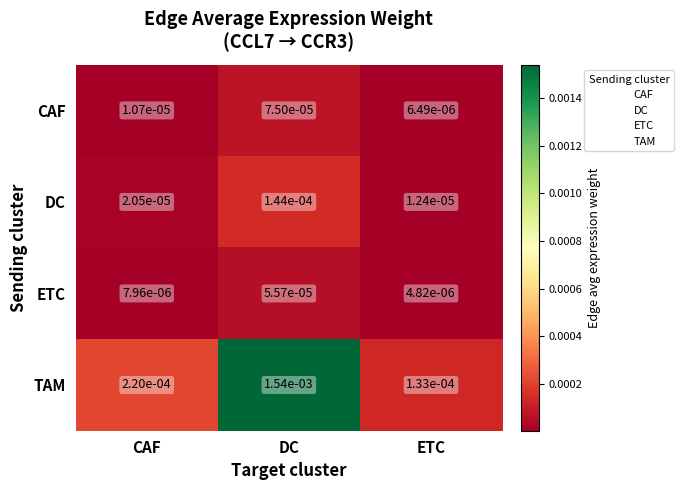

Rank the series at DC from lowest to highest value.

ETC, CAF, DC, TAM